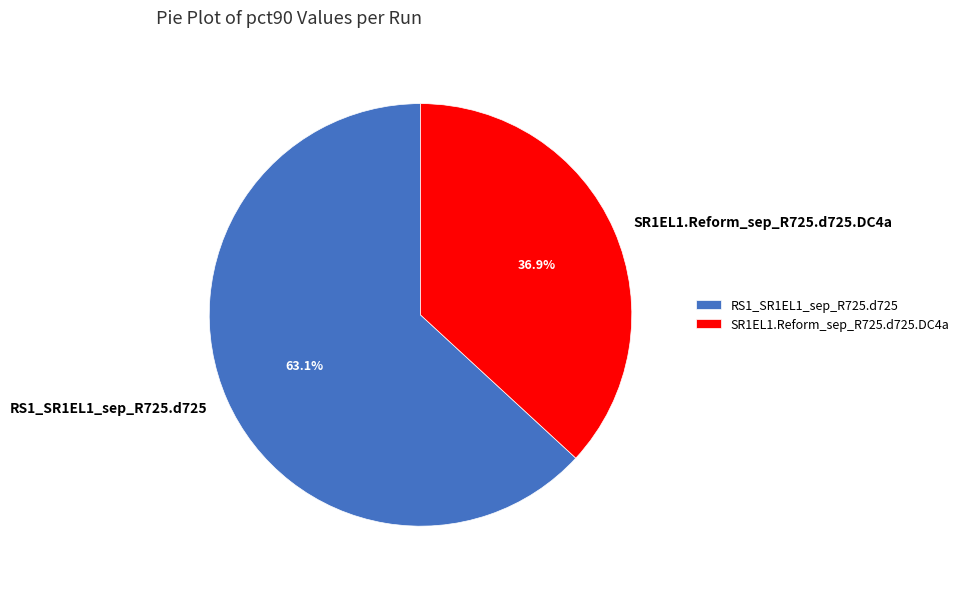

True or false: RS1_SR1EL1_sep_R725.d725 accounts for 75% of the total.

False